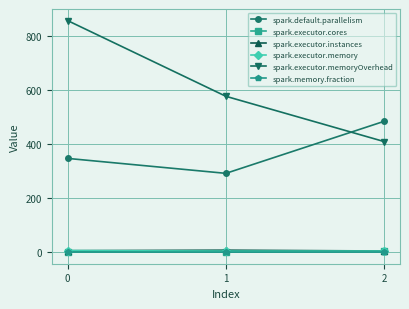

Which series has the widest spread of values?

spark.executor.memoryOverhead